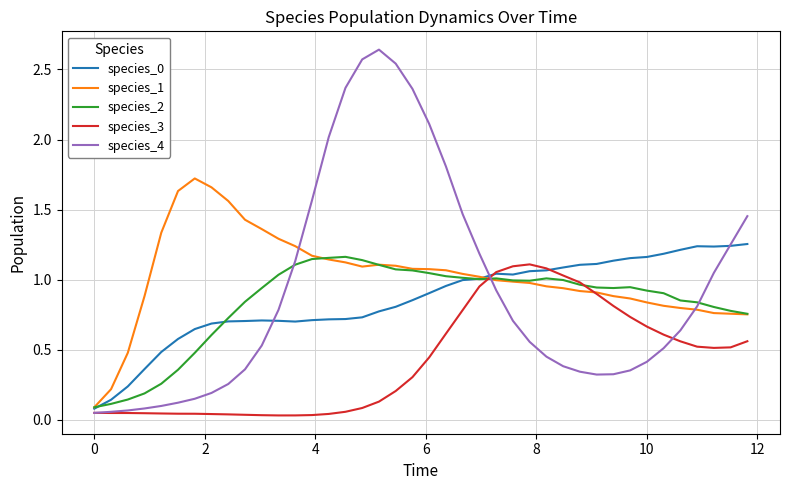

Which series has the largest range (max minus min)?

species_4